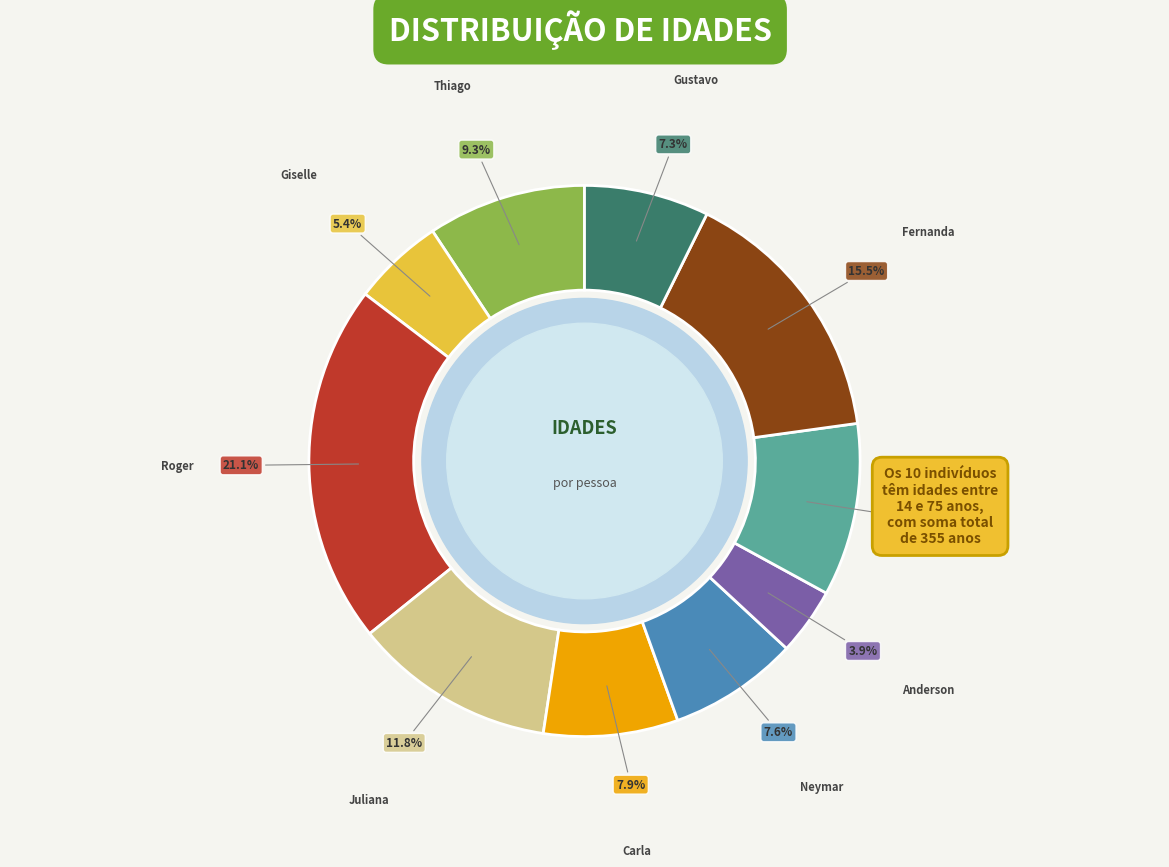

How many segments does this pie chart have?

10